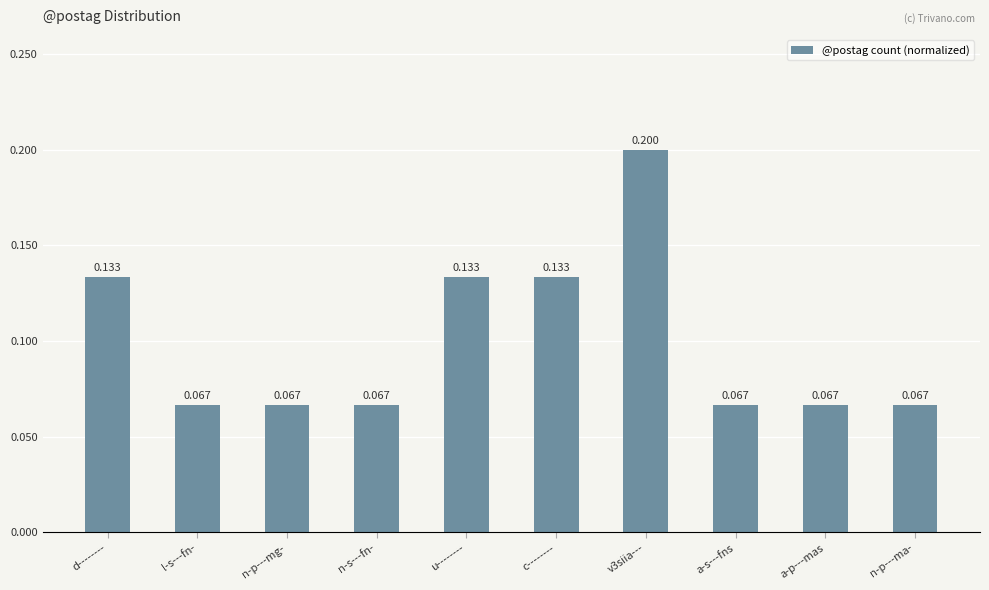

What is the label of the 6th bar from the right?

u--------